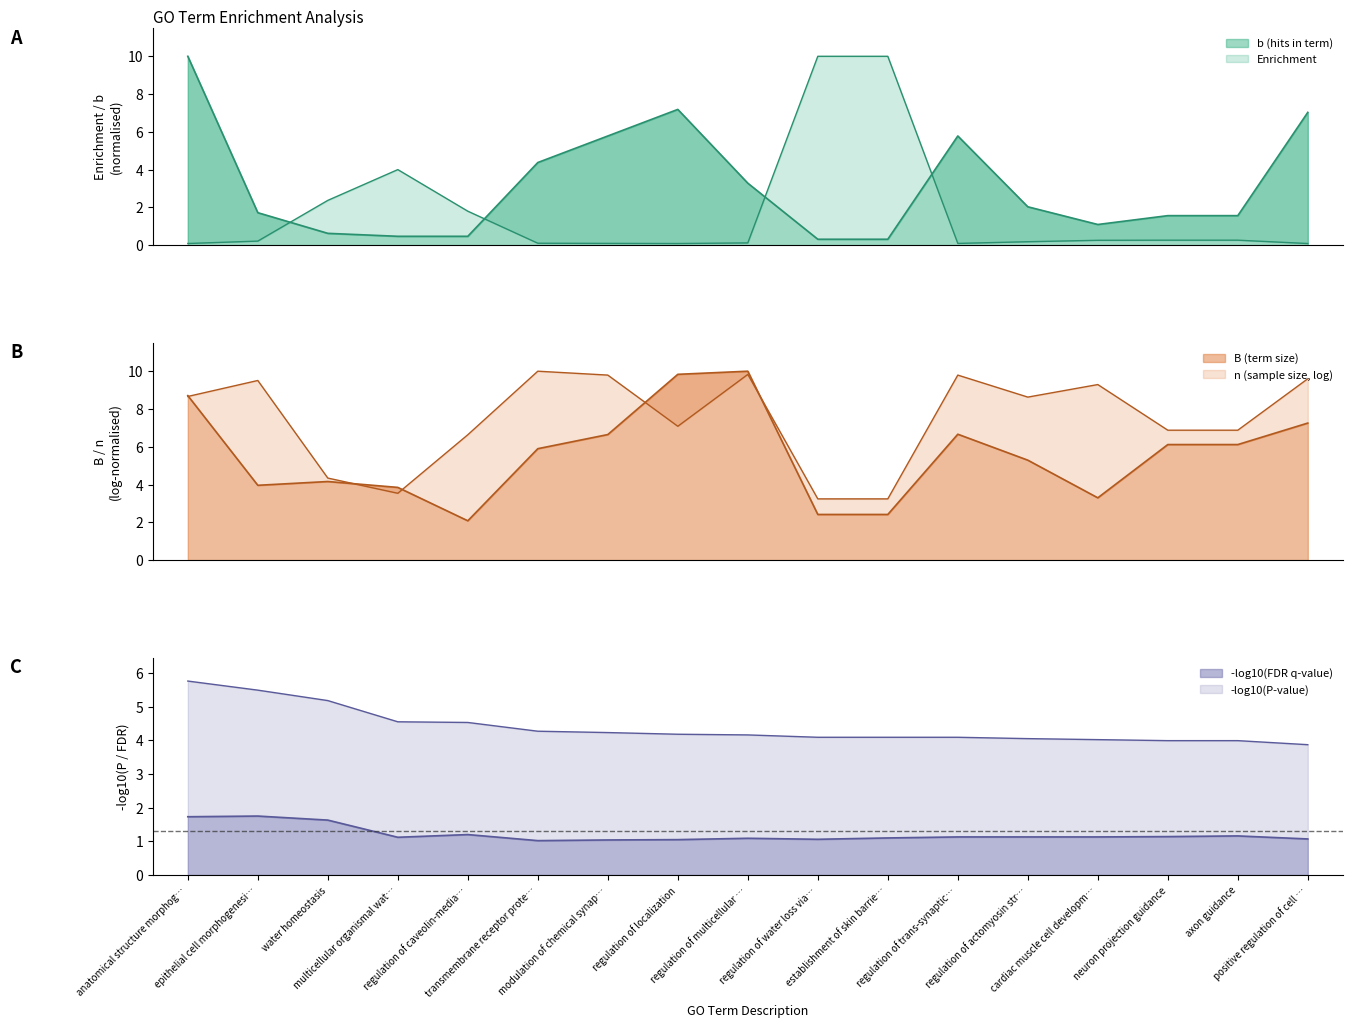

True or false: Enrichment has a value of 3.1 at water homeostasis.

False